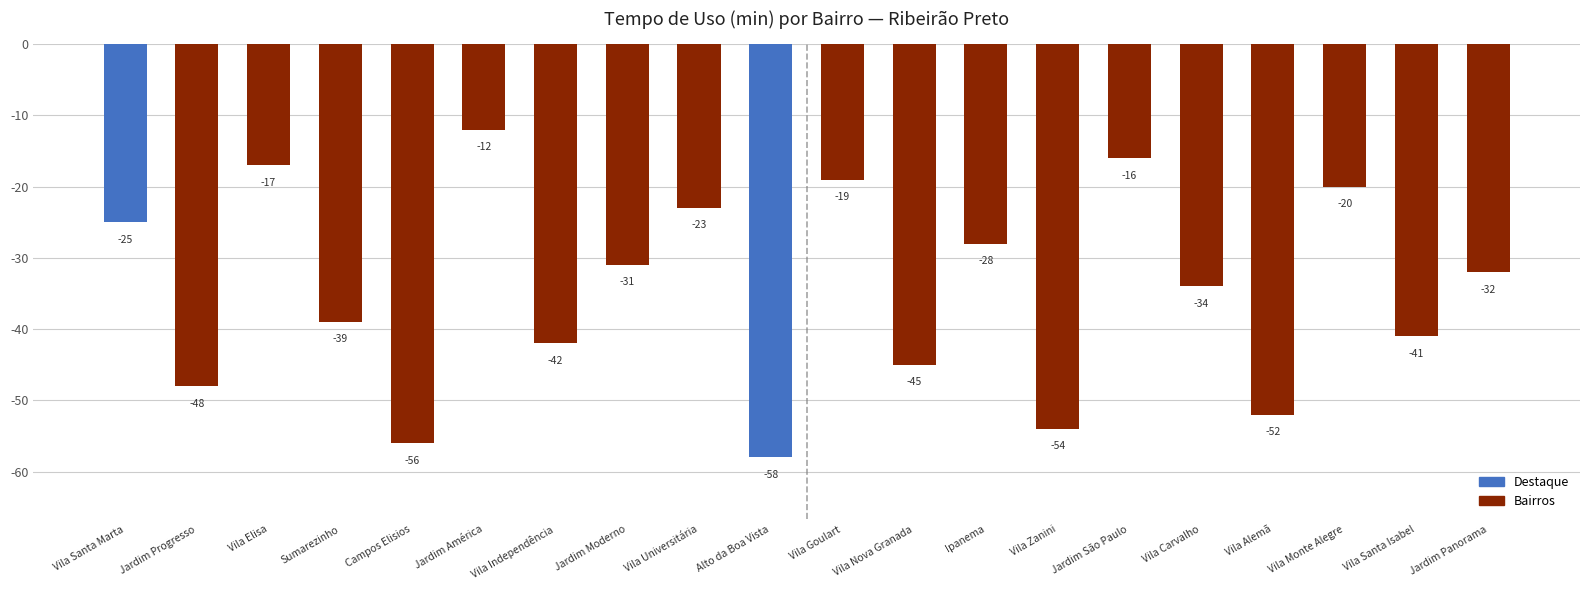

What is the greatest value displayed?

-12